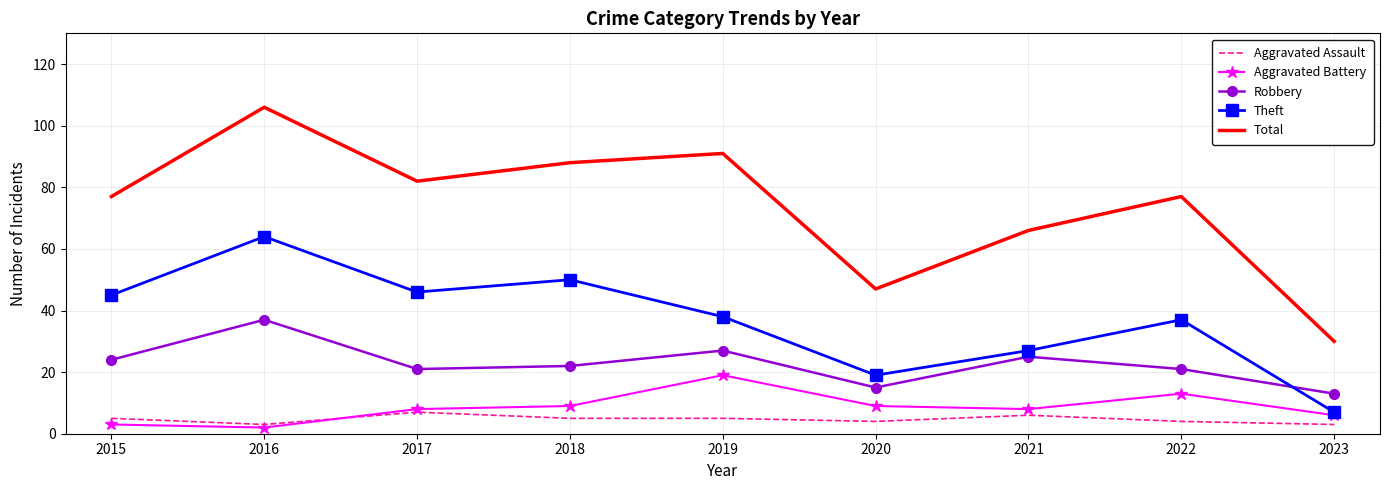

Is it true that Robbery equals 8 at 2023?

False